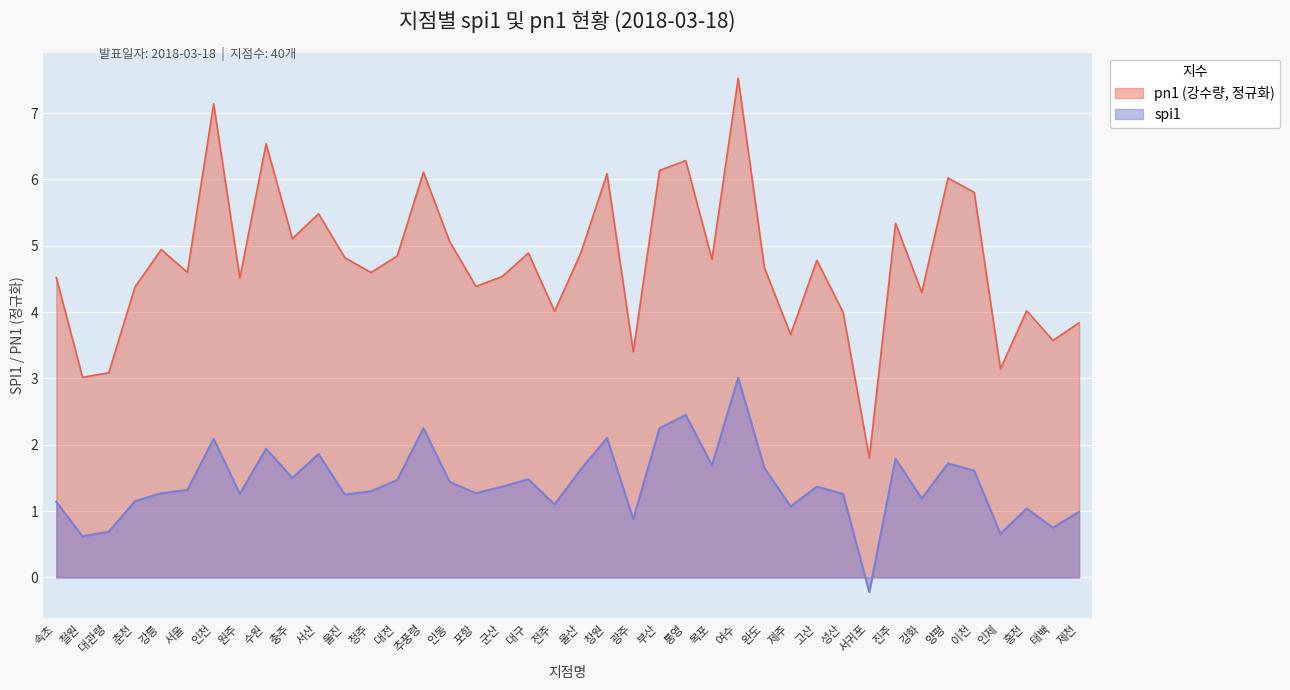

What position from the right is 양평?

6